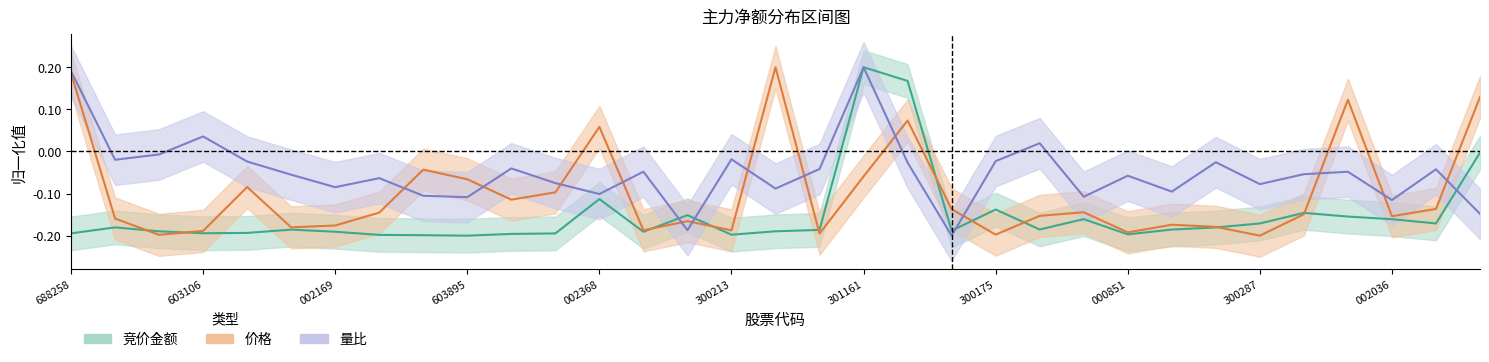

What are all the series names shown in the legend?

竞价金额, 价格, 量比